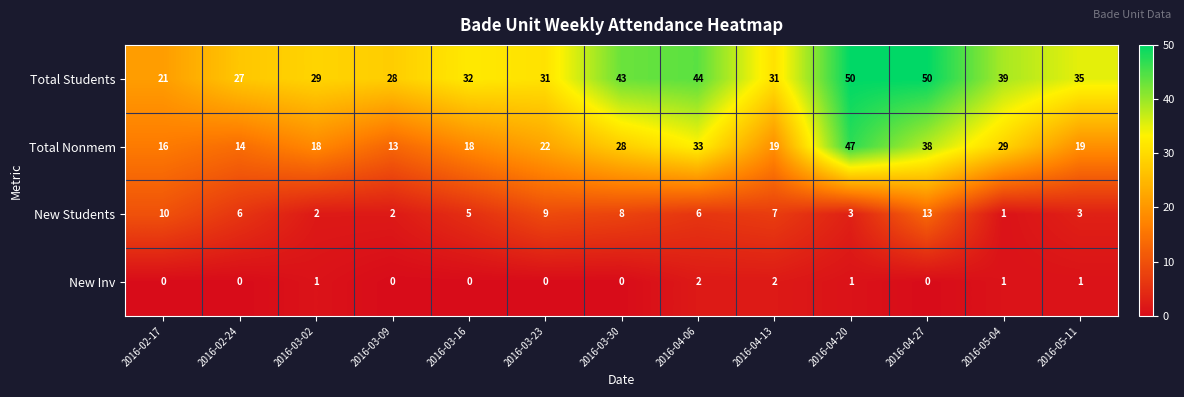

What is the maximum value shown in the chart?

50